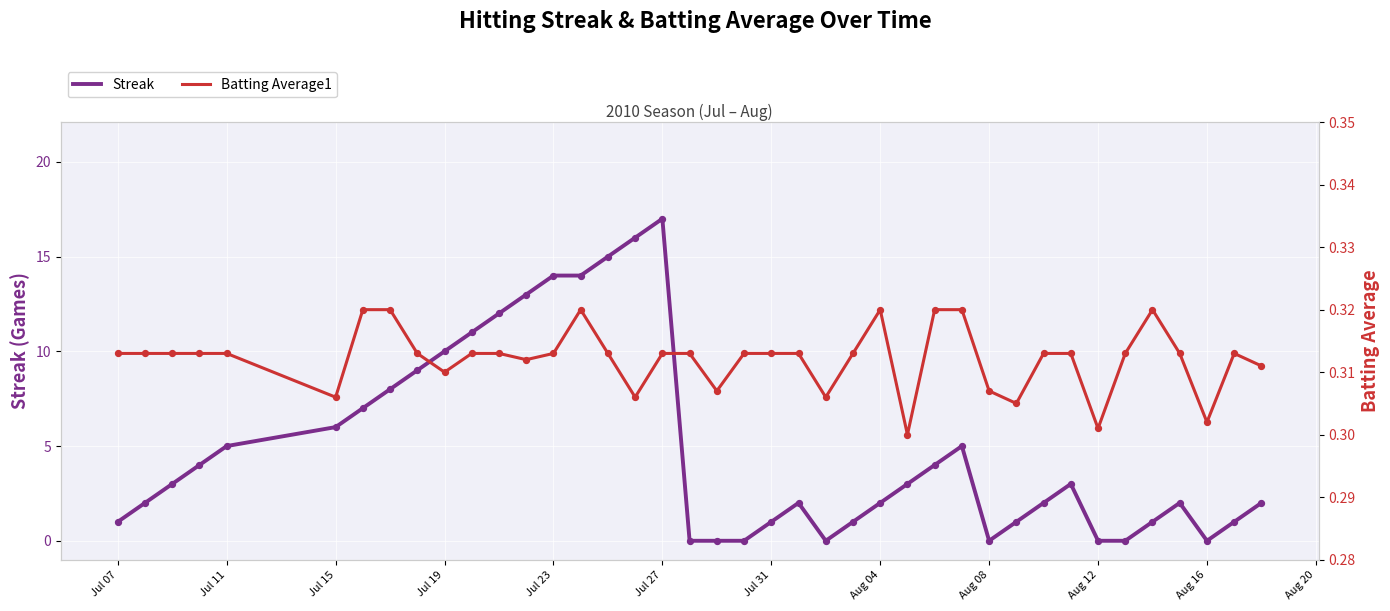

True or false: Streak has a value of 6 at Jul 23.

False